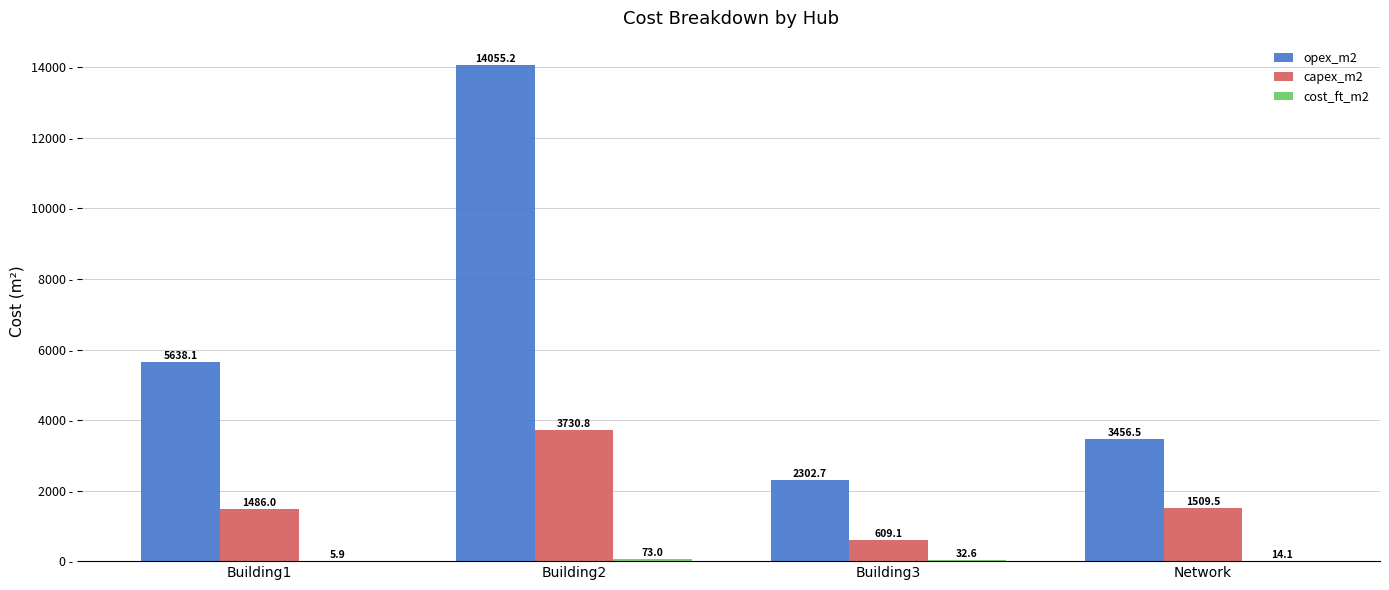

How many data points in capex_m2 are above 1509?

2